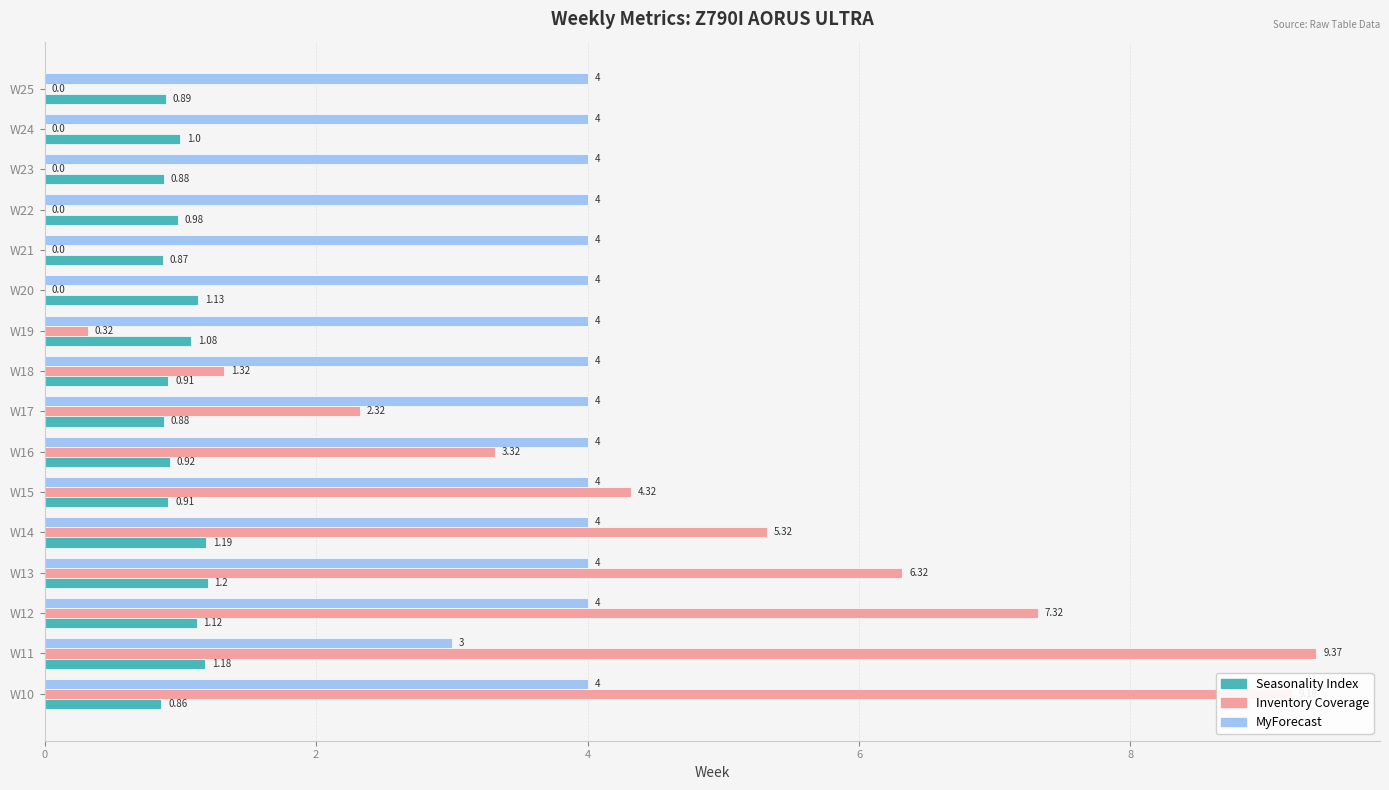

Between W21 and W22, which series saw the biggest shift?

Seasonality Index